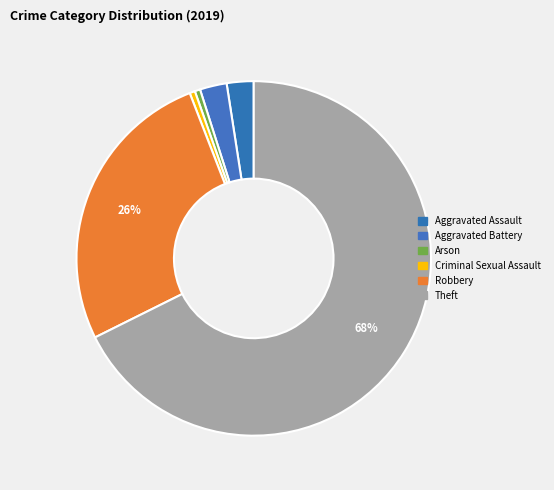

What is the change in value from Aggravated Assault to Robbery?

+49